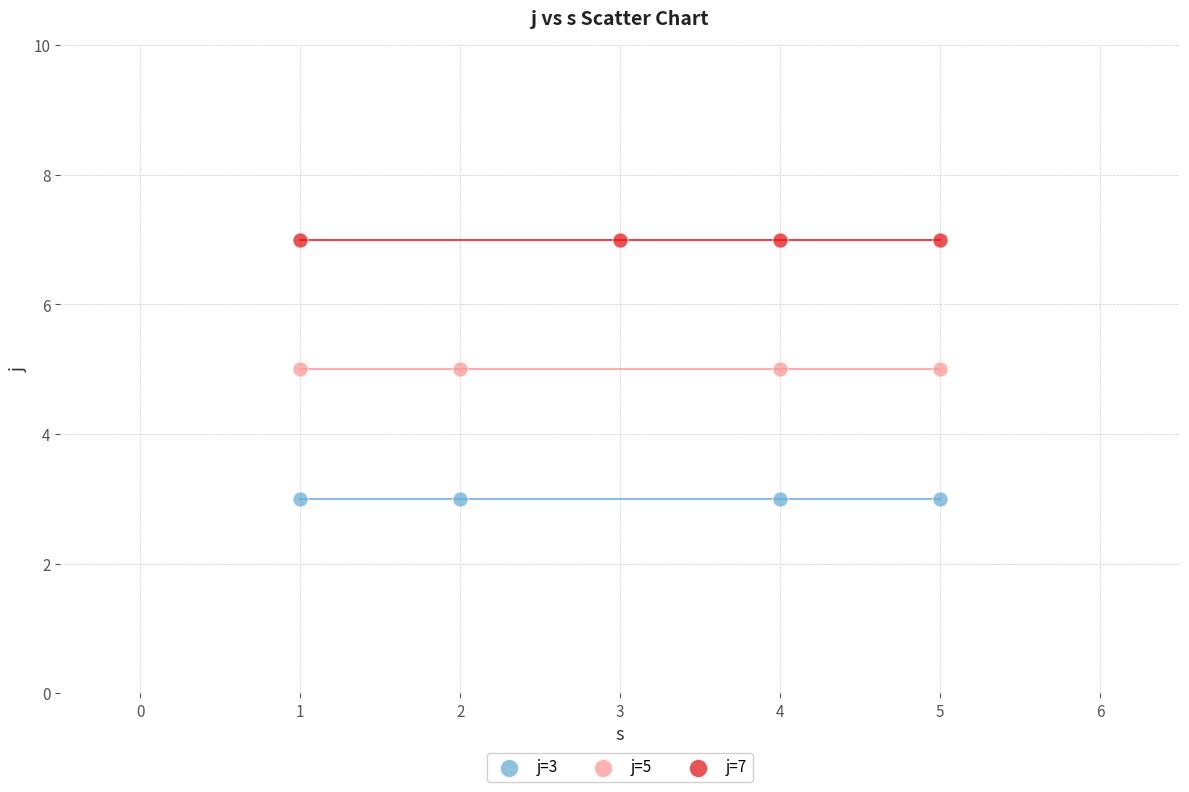

What are all the series names shown in the legend?

j=3, j=5, j=7